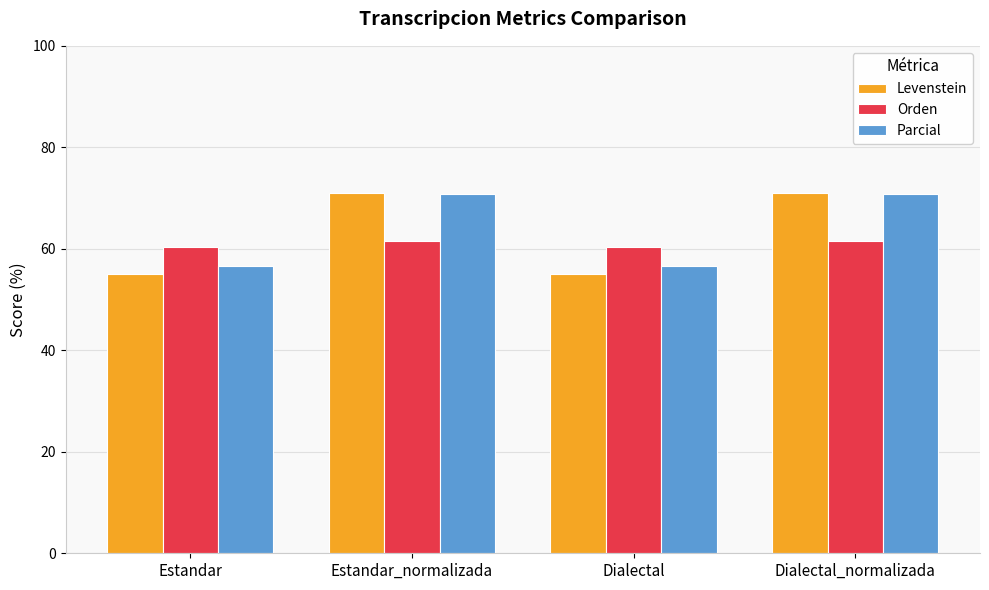

Is the value of Orden at Dialectal greater than the value of Levenstein at Estandar?

Yes